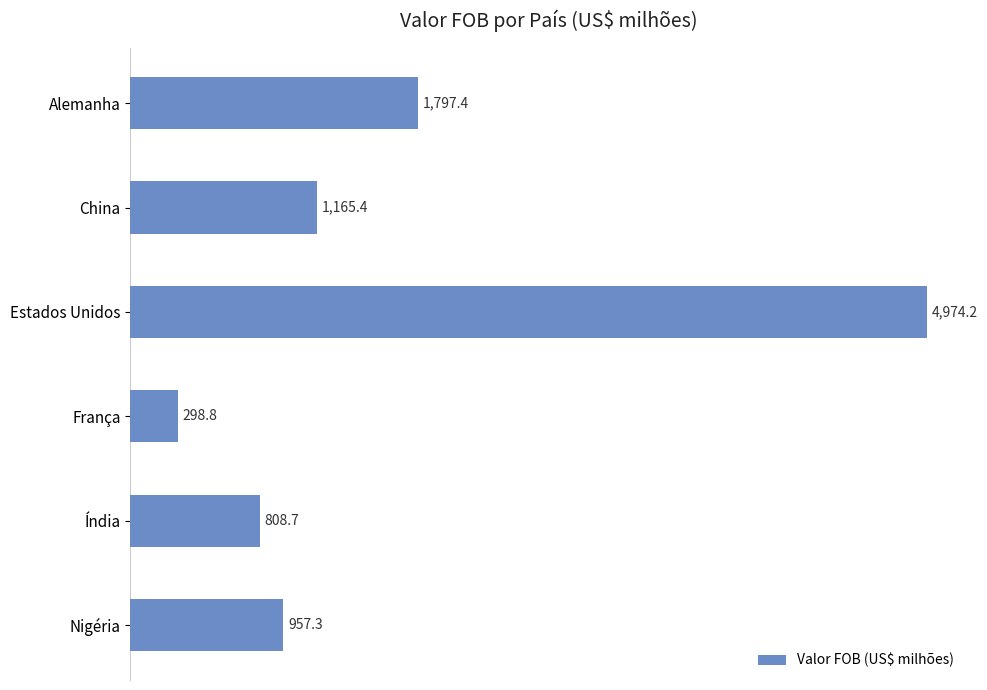

Rank the categories by value from highest to lowest.

Estados Unidos, Alemanha, China, Nigéria, Índia, França